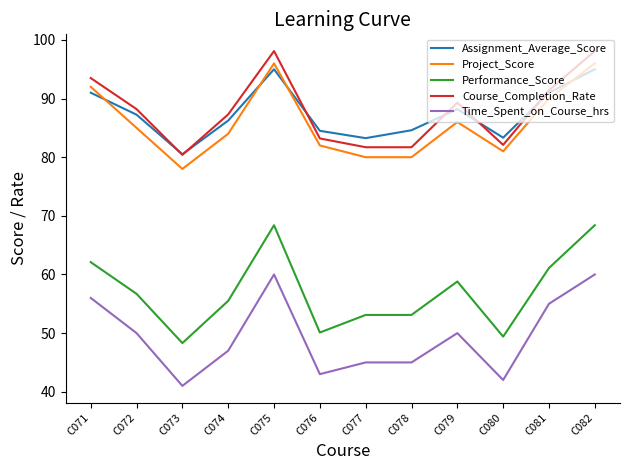

Is the value of Course_Completion_Rate at C080 greater than the value of Project_Score at C073?

Yes